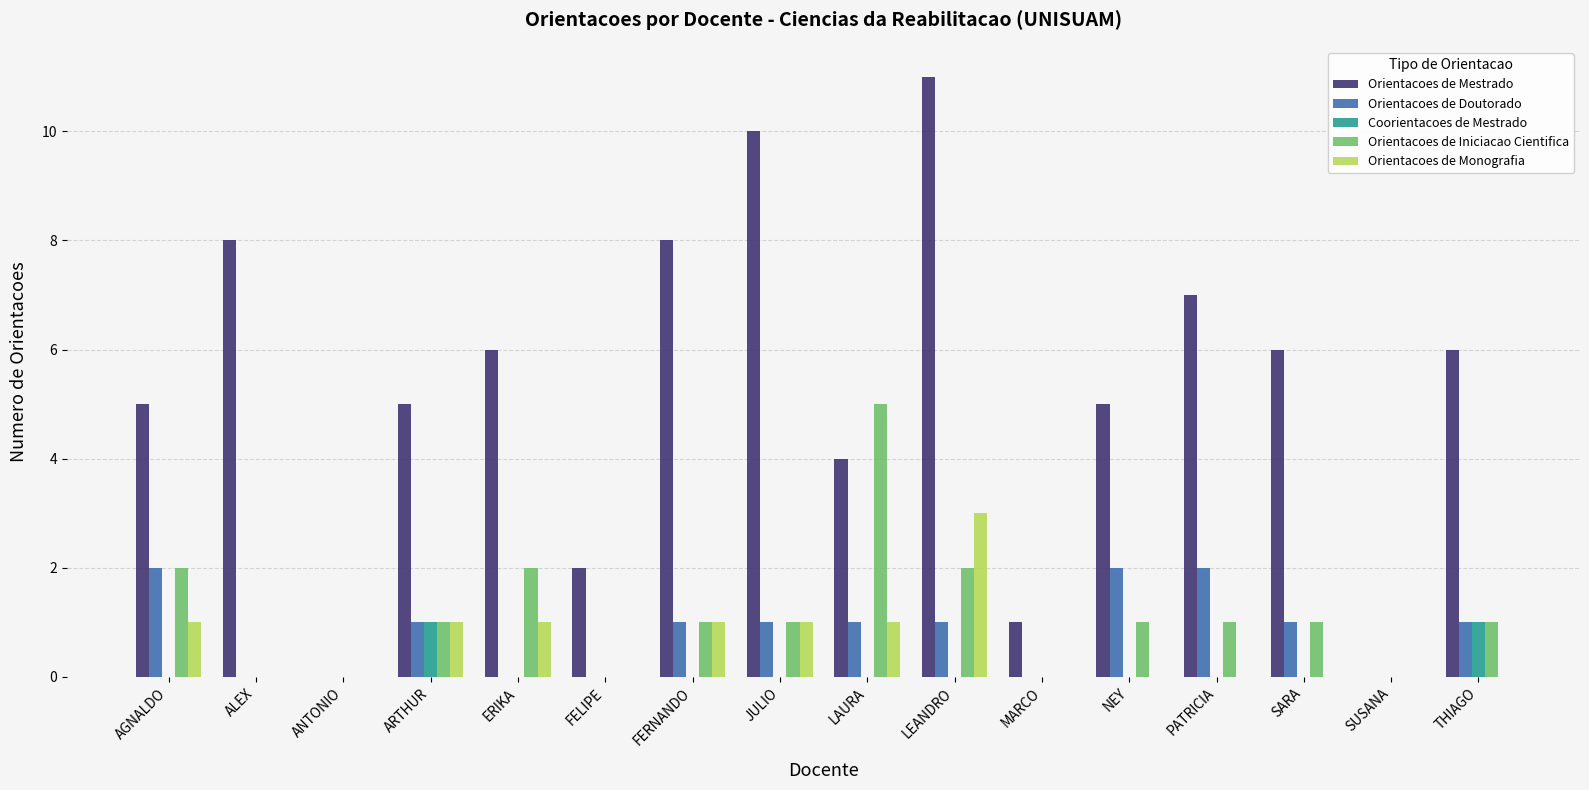

True or false: Orientacoes de Doutorado has a value of 1 at JULIO.

True